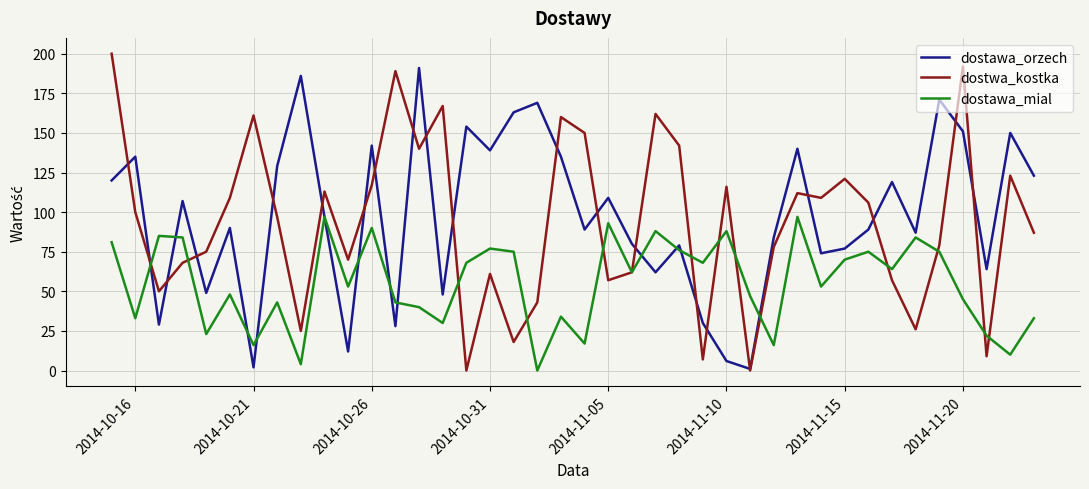

List the series in order of their peak value, highest first.

dostwa_kostka, dostawa_orzech, dostawa_mial